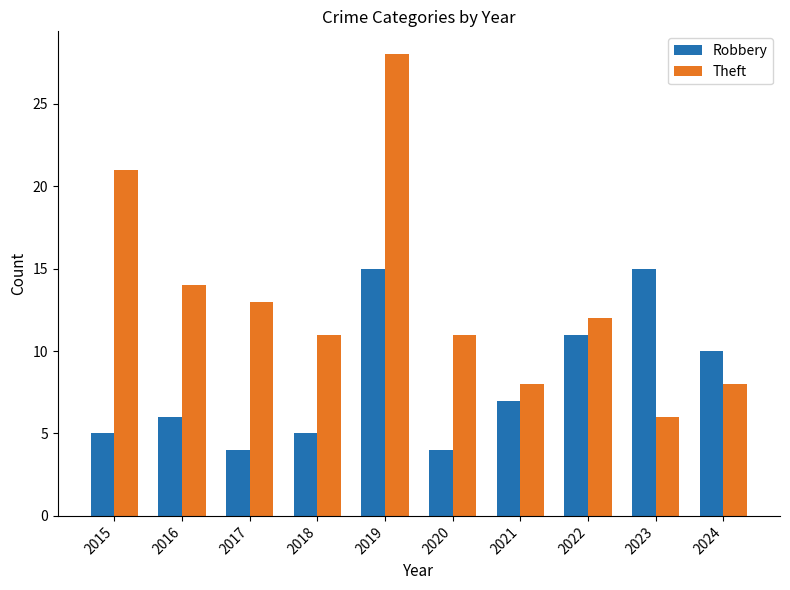

Which series has the largest range (max minus min)?

Theft